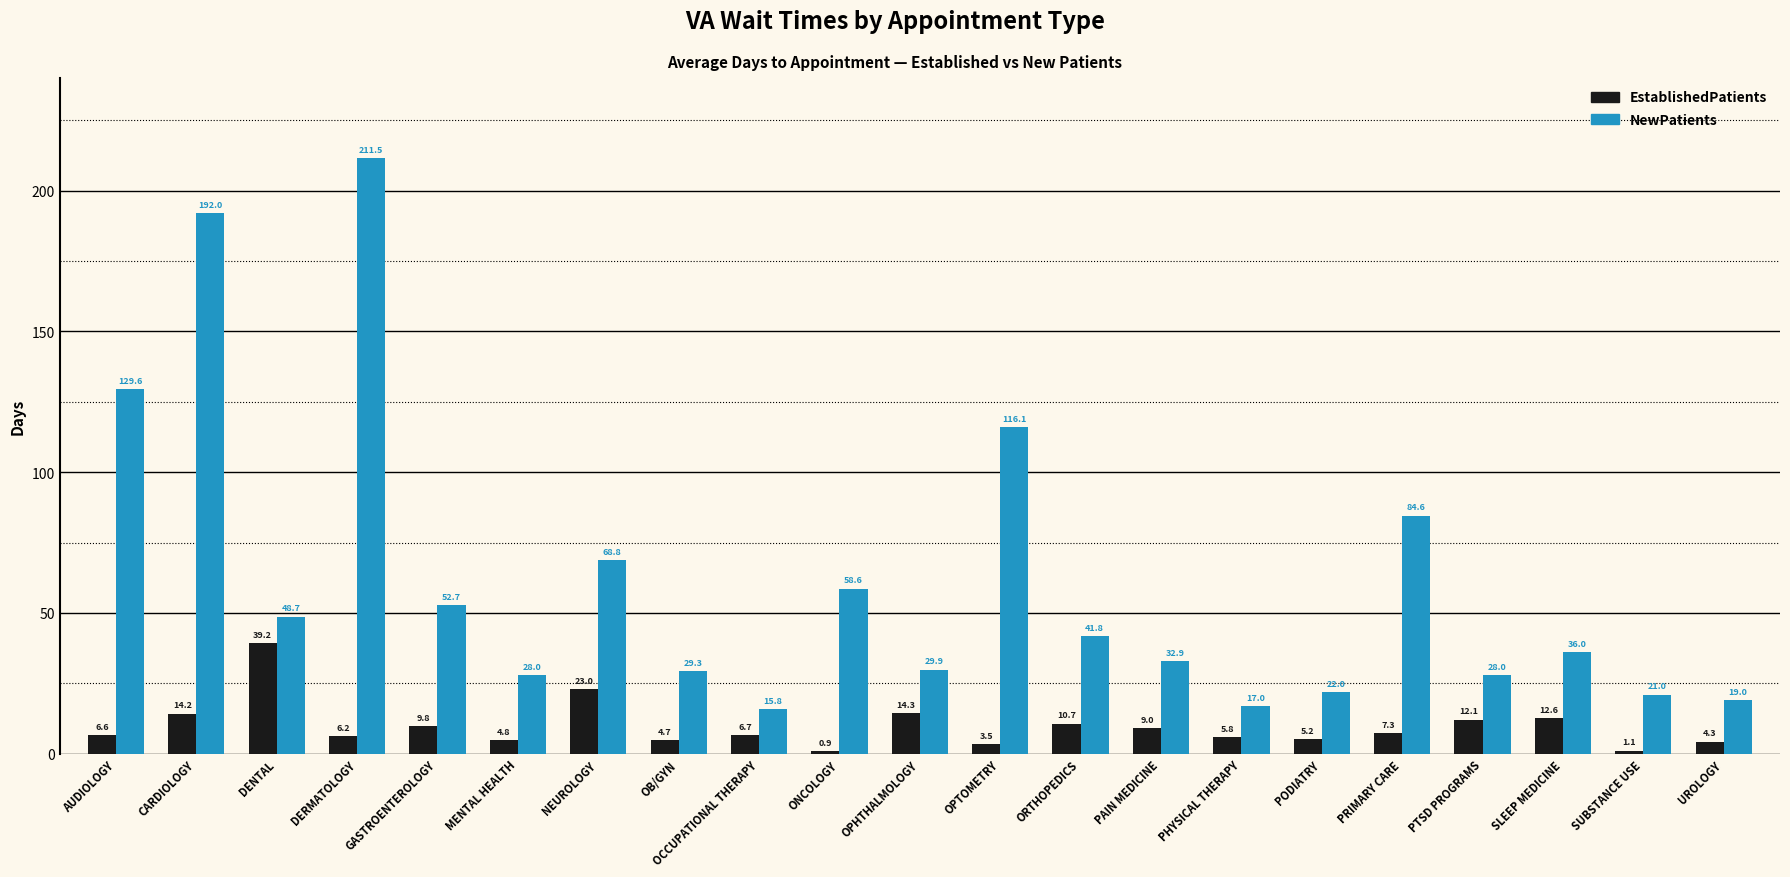

What is the difference between the second highest and minimum values in the EstablishedPatients series?

22.1